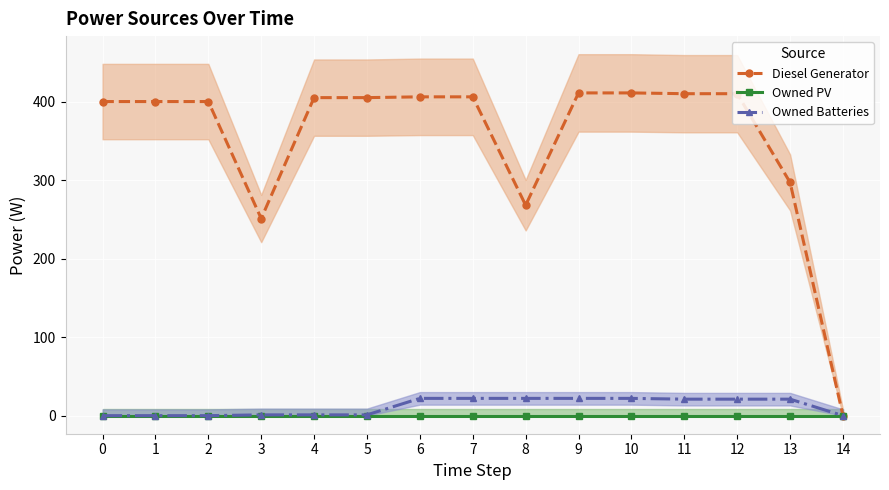

The value of Owned Batteries at 5 is 1. True or false?

True